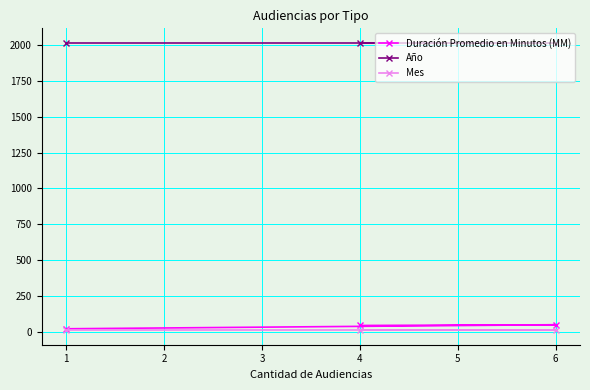

What is the approximate value of Año at 1?

2017